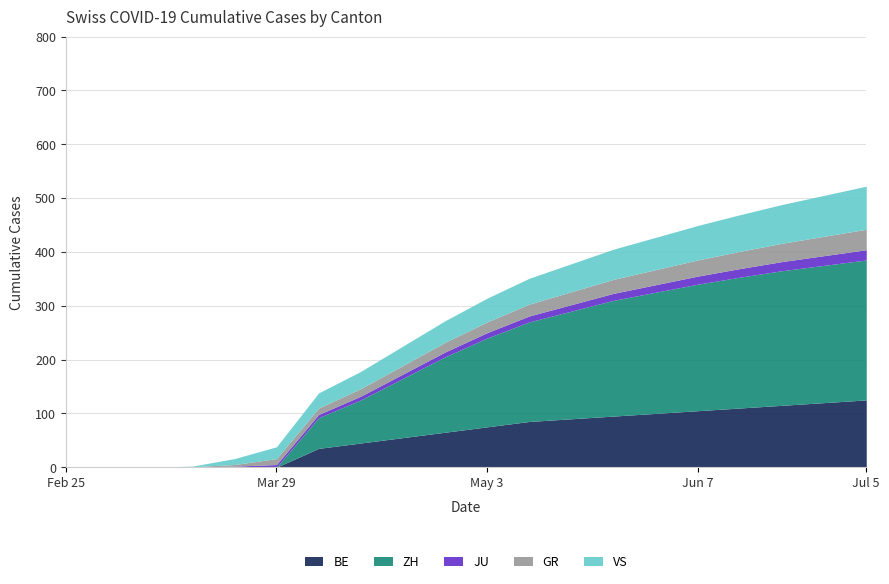

What is the sum of all GR values?

1686